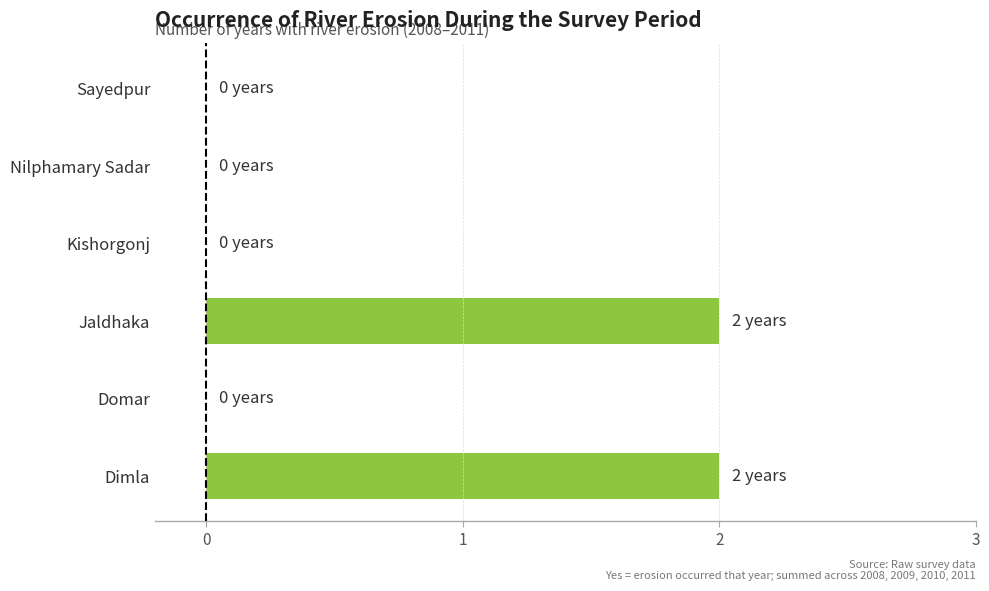

What is the sum of all values?

4